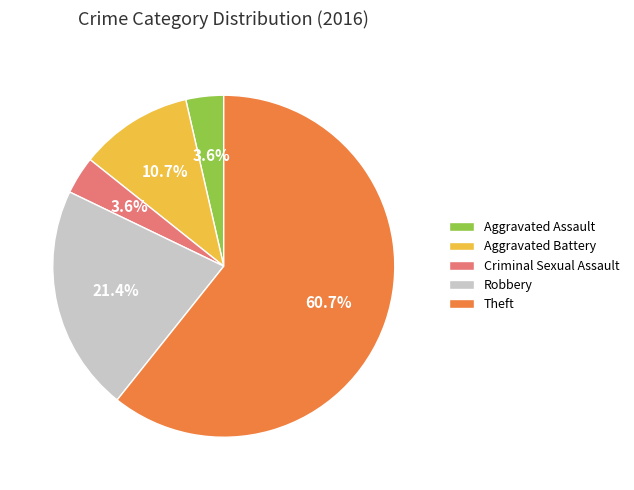

What percentage is the Robbery slice, to the nearest percent?

21%